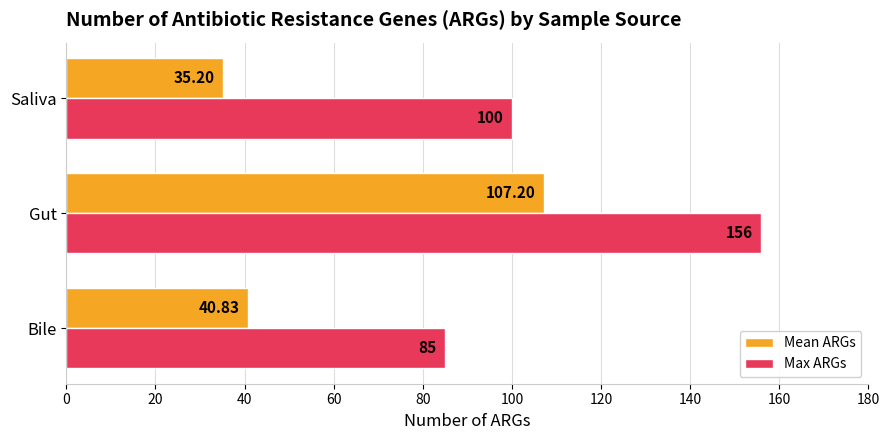

List the labels in order of Max ARGs value, largest first.

Gut, Saliva, Bile